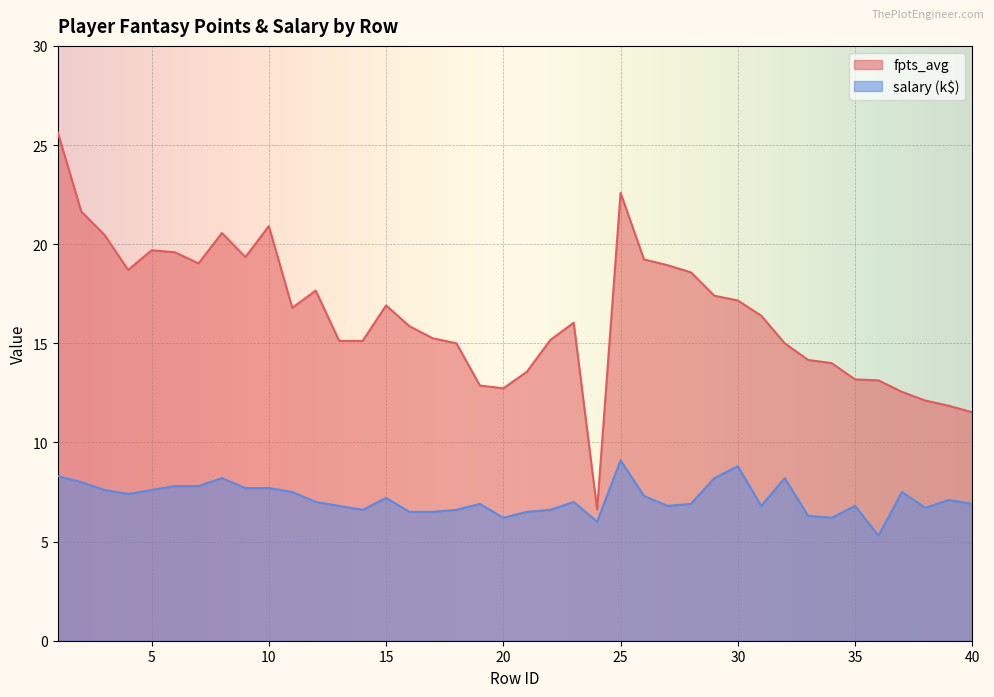

Does the chart display data point markers on the line(s)?

No